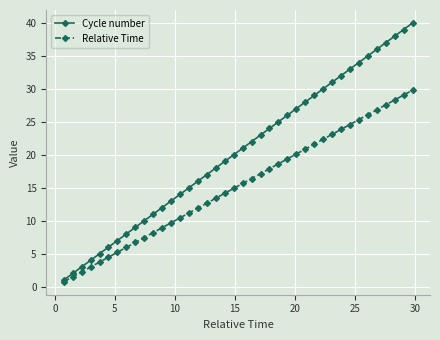

What is the value of the Cycle number point at the 4th from the left?

4.0